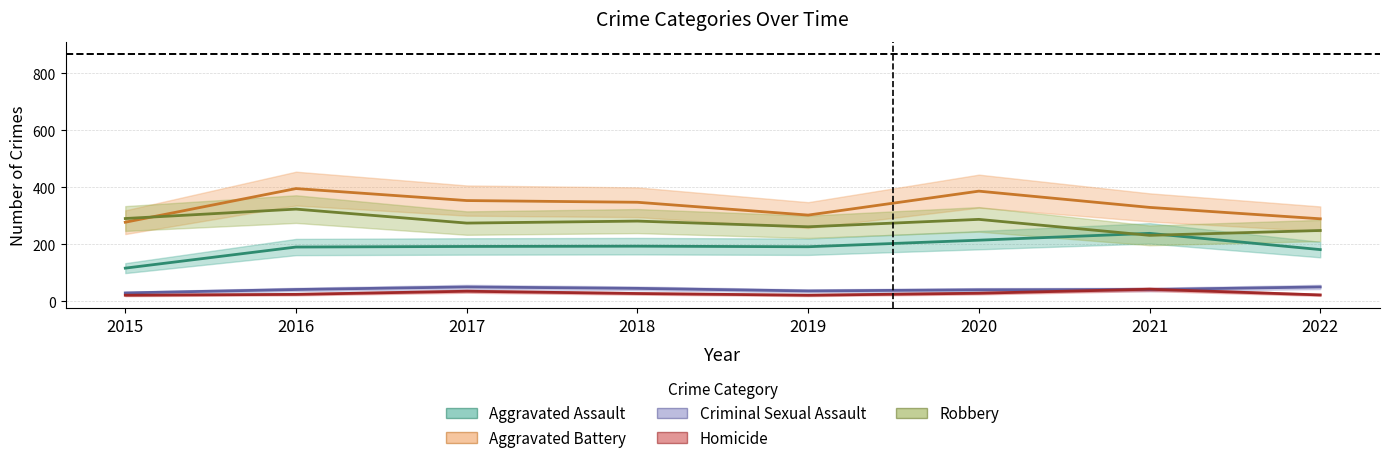

What is the lowest value of the Criminal Sexual Assault series?

29